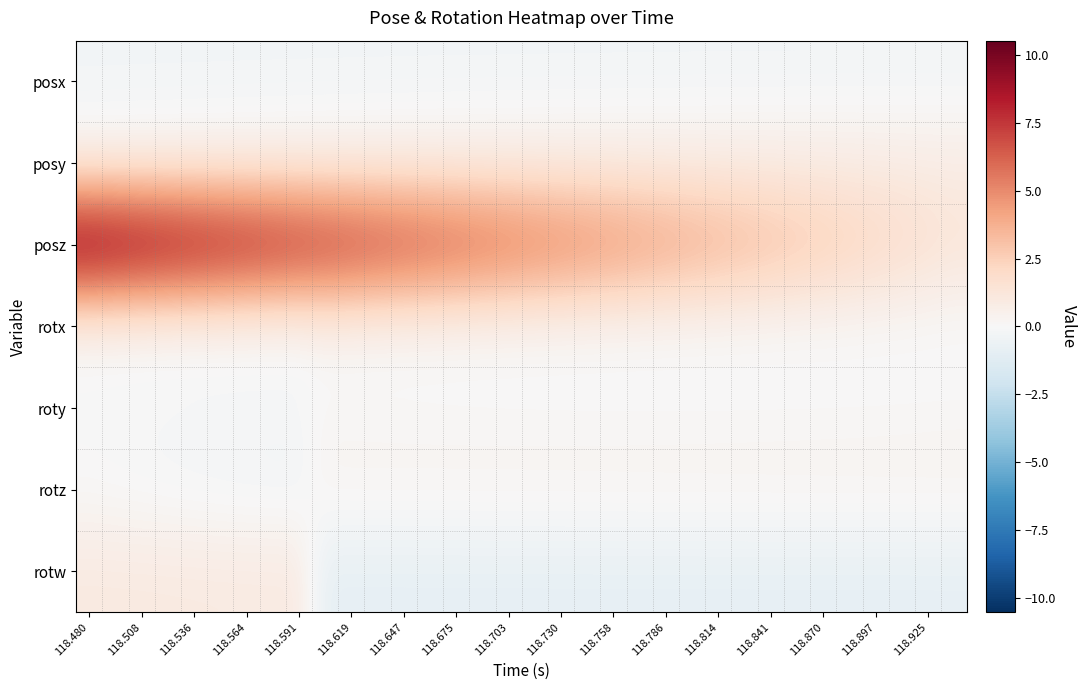

What is the maximum value shown in the chart?

10.5